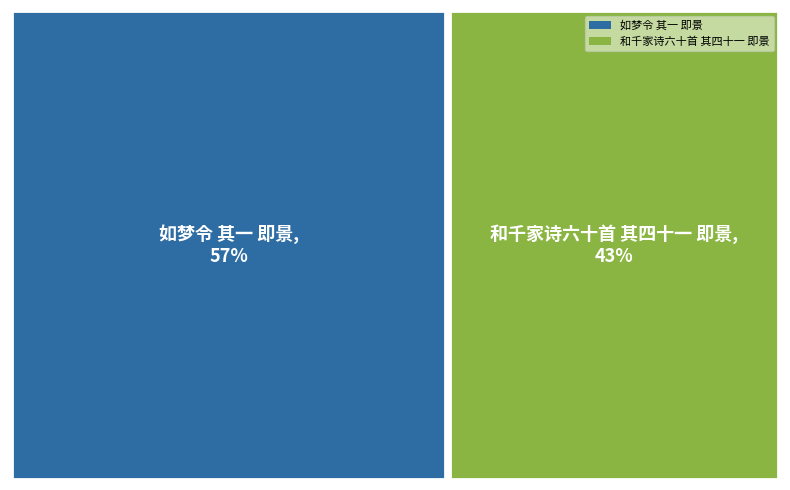

To the nearest percent, what is the difference between the largest and smallest slice percentages?

14%